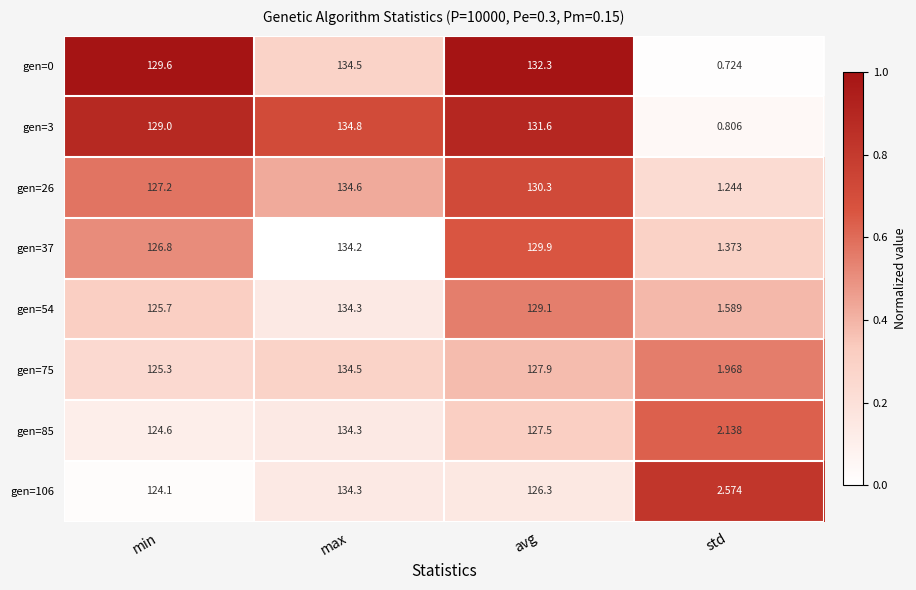

Where does the gen=54 series first go above 129?

max